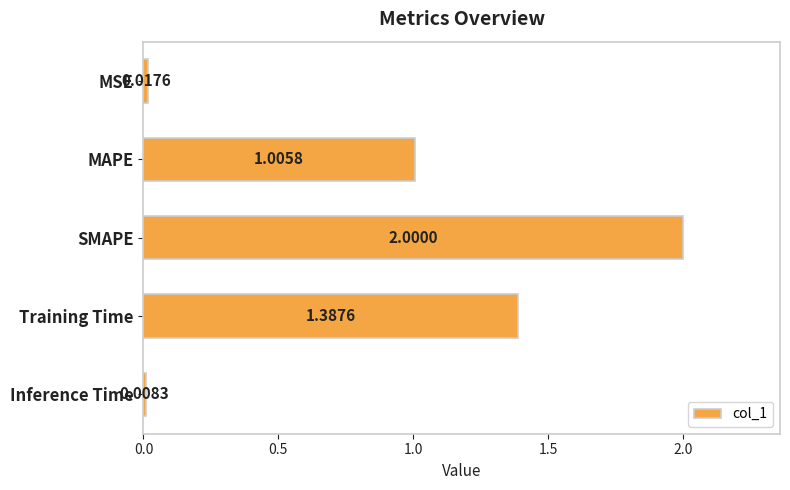

What is the average value?

0.9